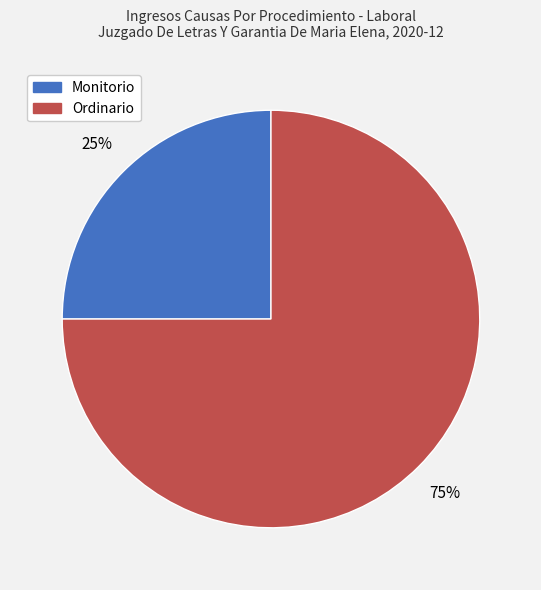

To the nearest percent, what percentage of the pie is Monitorio?

25%